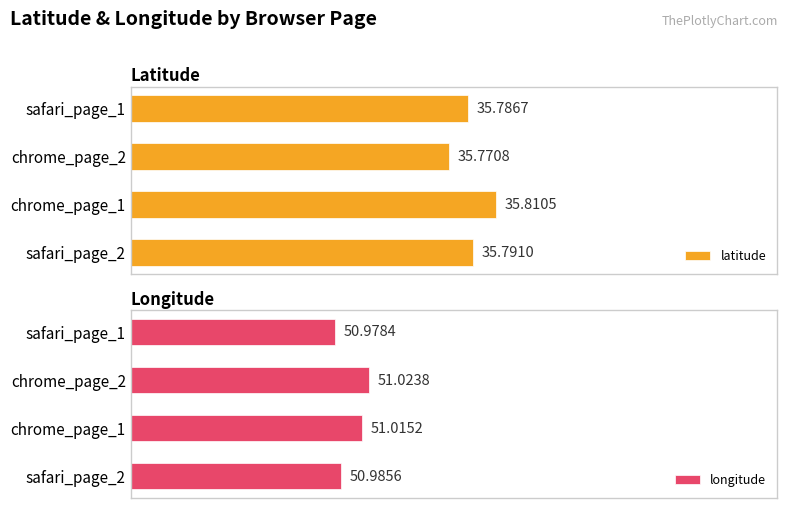

Is it true that latitude equals 31.3 at chrome_page_2?

False